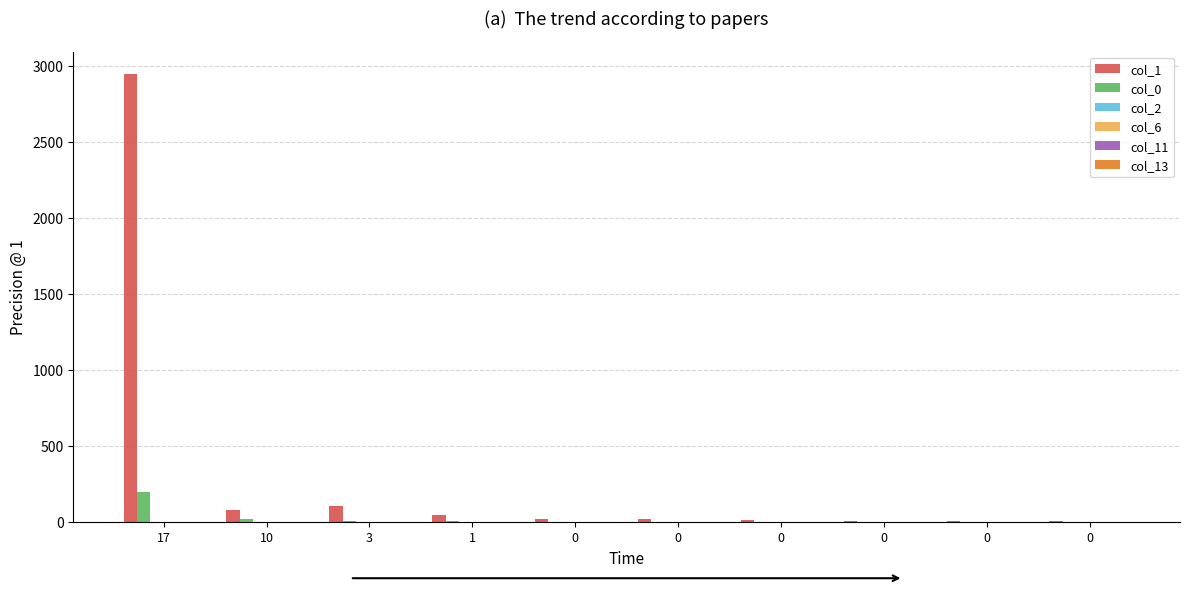

What is the spread (max minus min) of values at 0?

20